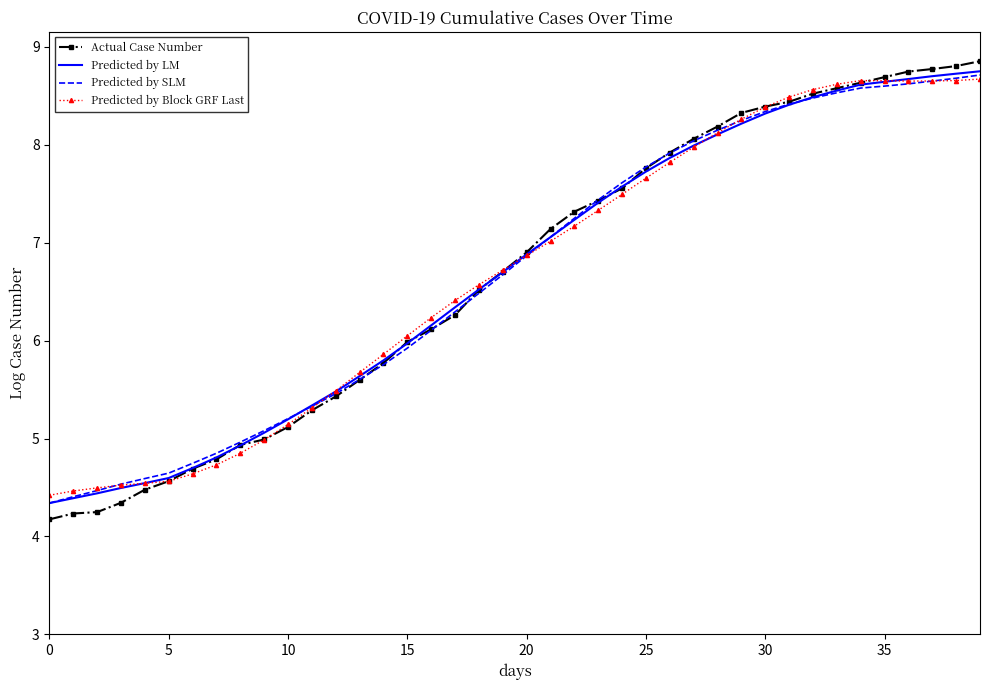

Which series has the largest range (max minus min)?

Actual Case Number